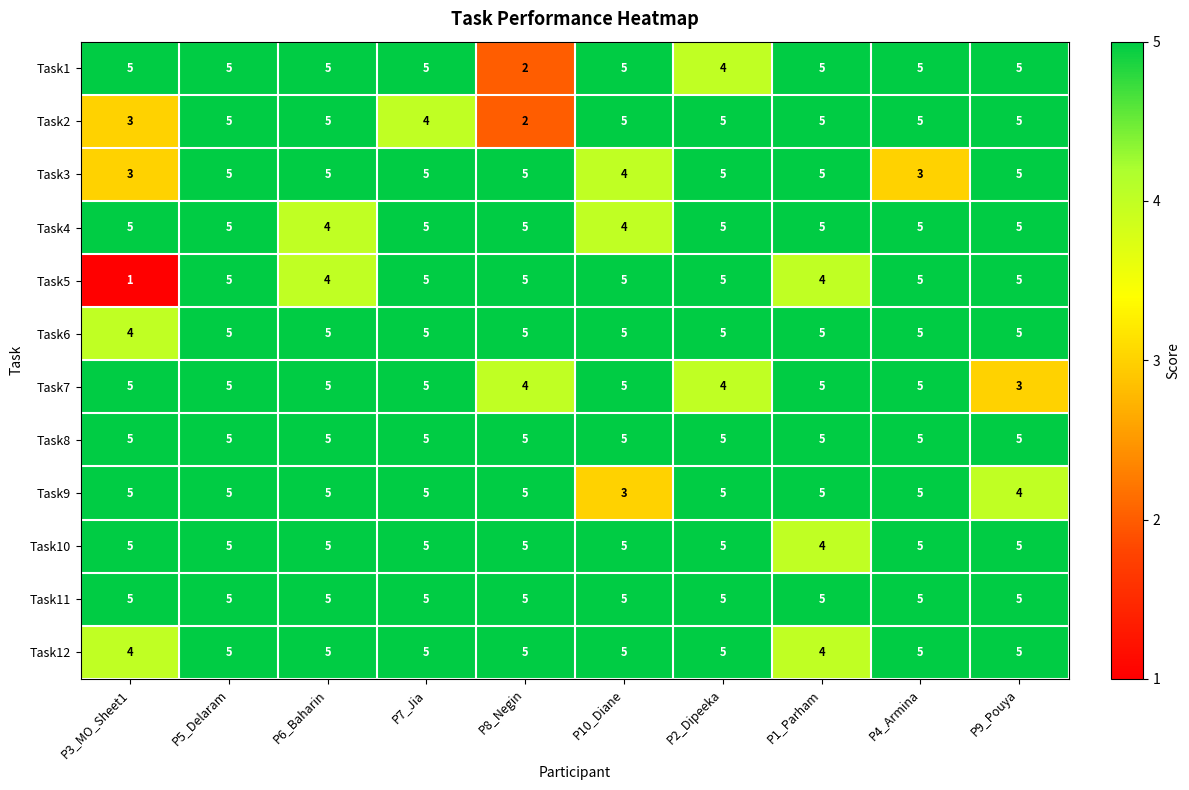

Count the Task1 values in the range 5 to 6.

8